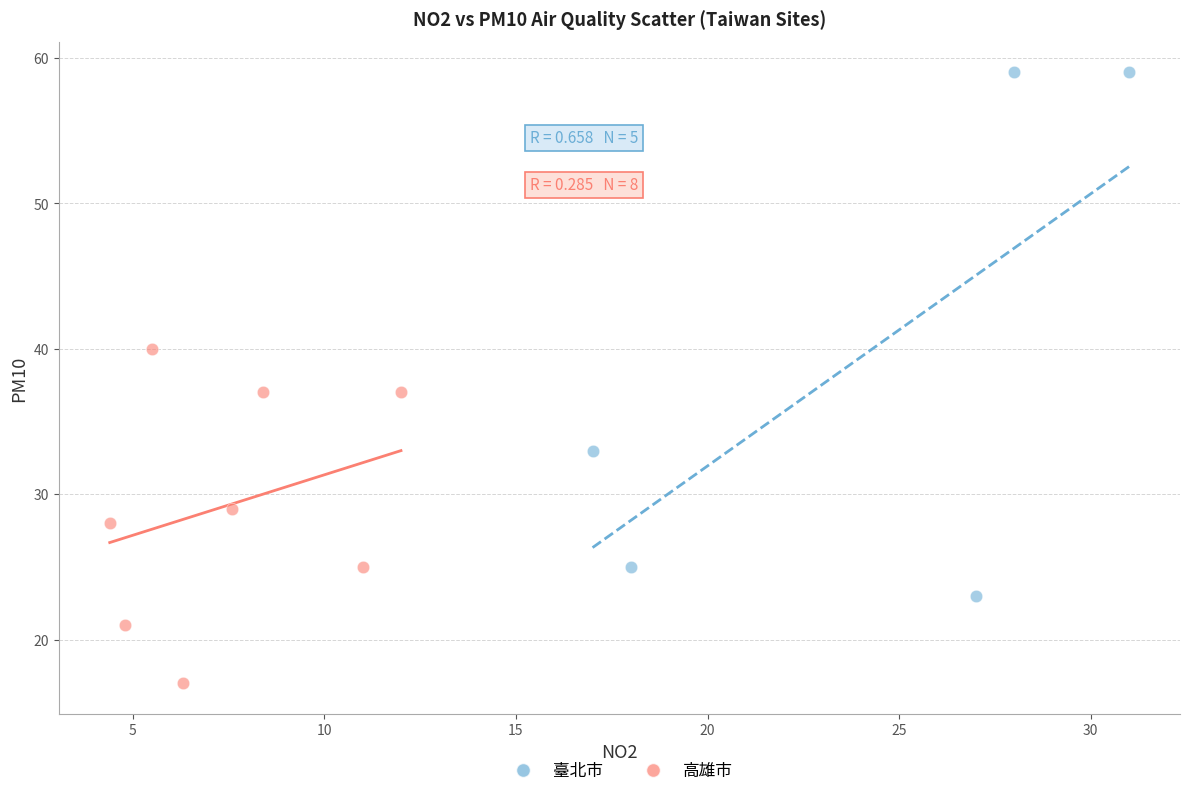

Which series contains the highest Y value?

臺北市